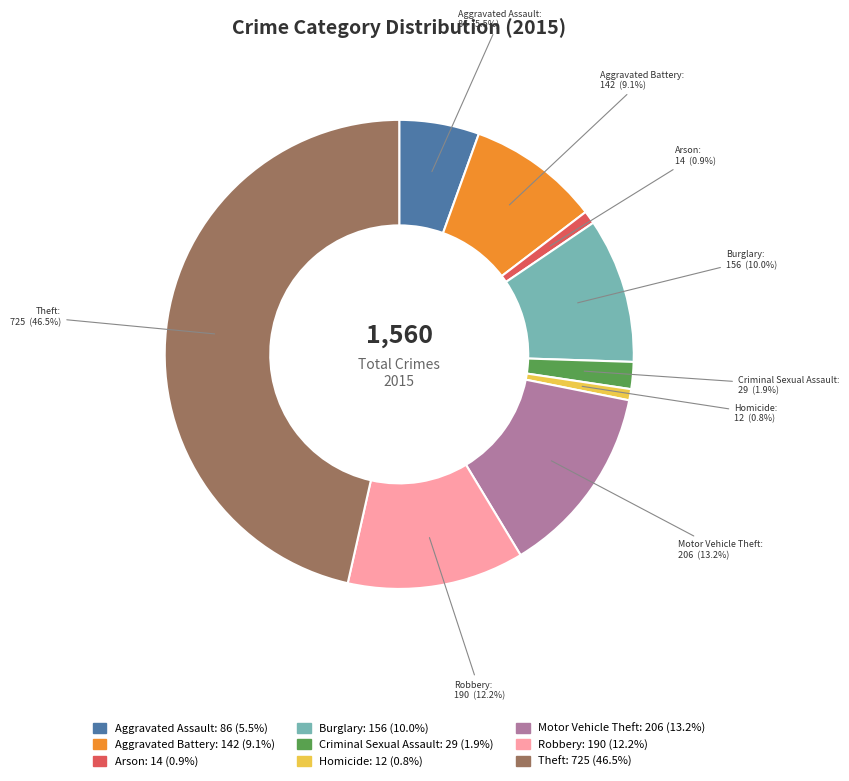

Does Aggravated Assault account for over 50% of the chart?

No